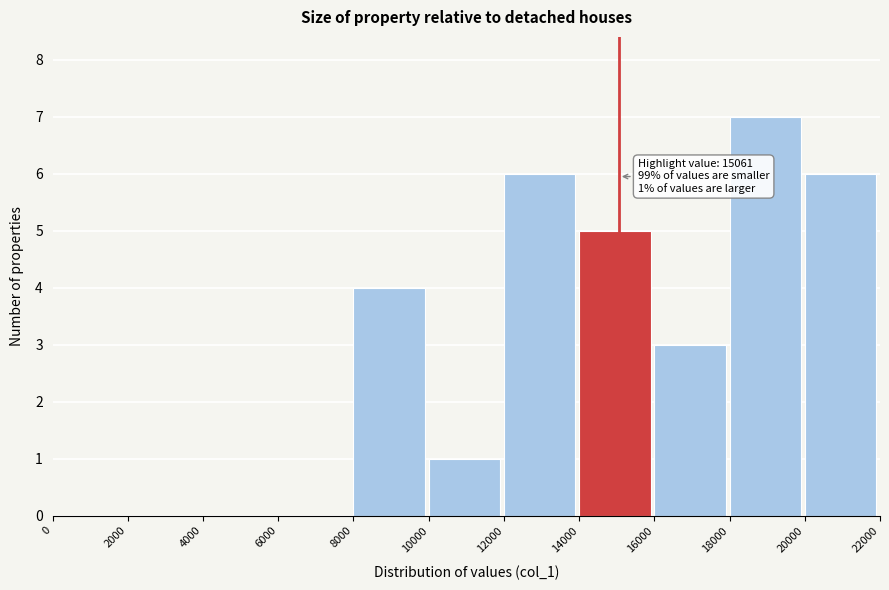

Over which range of the x-axis is the bar tallest?

18000 to 20000